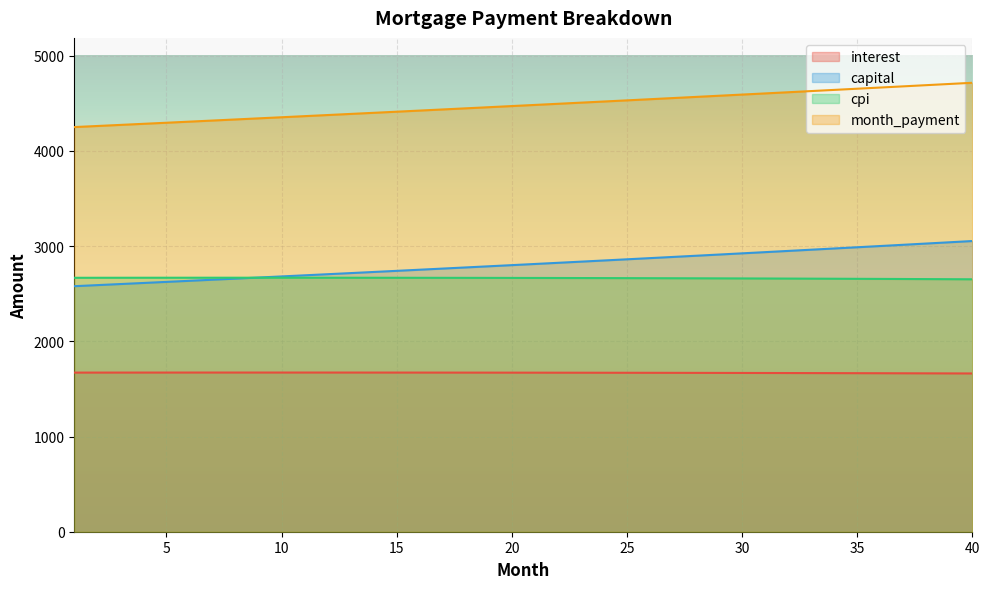

The value of cpi at 40 is 4507.9. True or false?

False